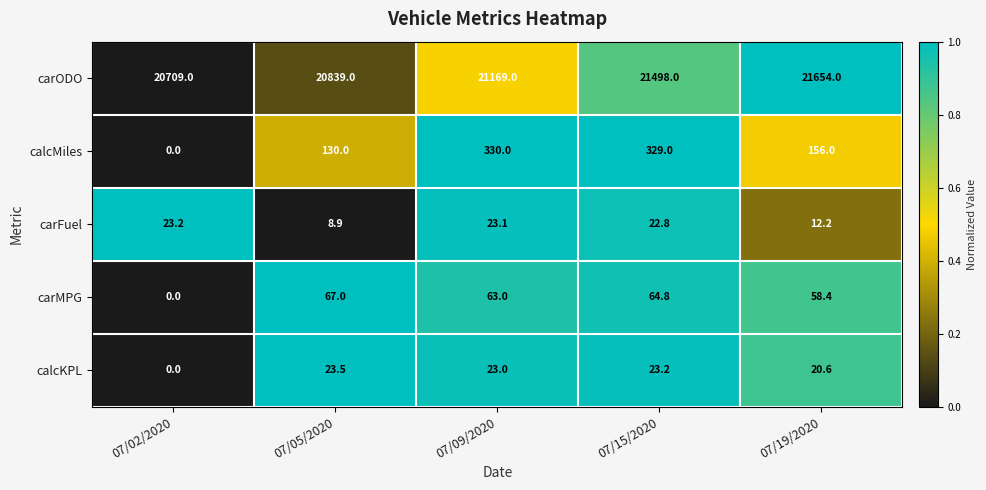

What is the total value across all series at 07/15/2020?

21937.8